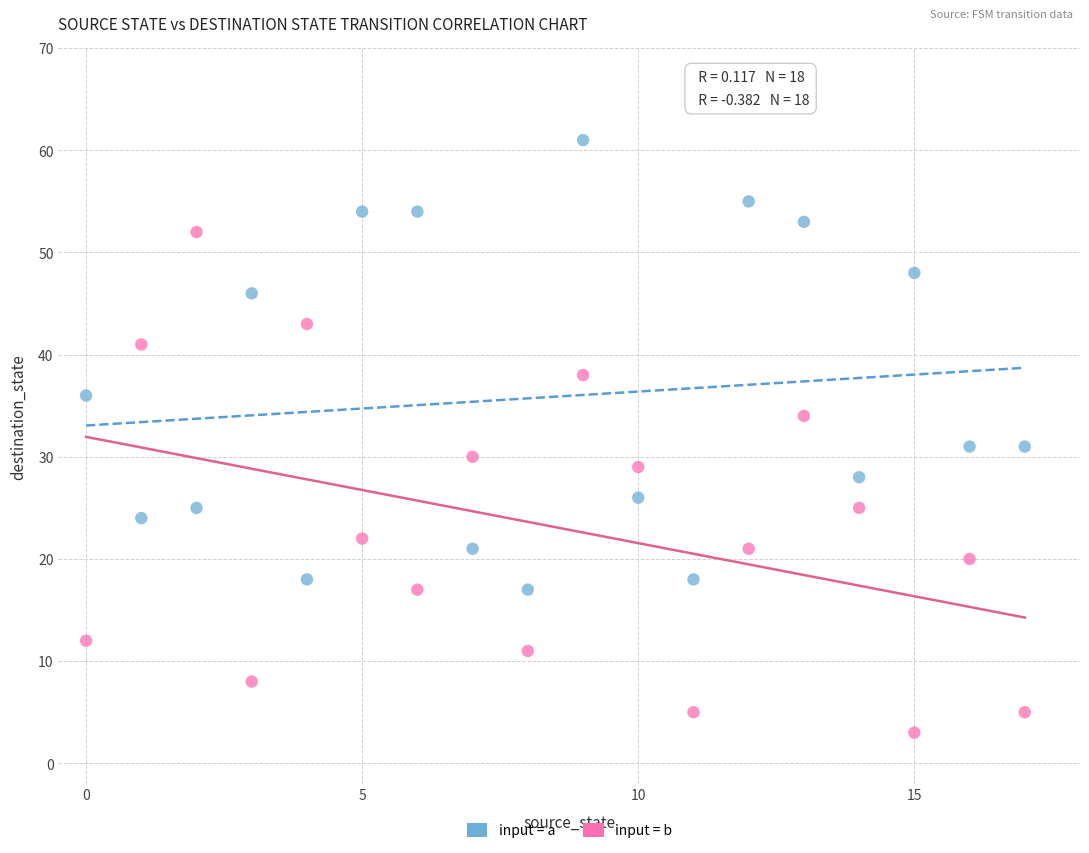

Across all data points, what is the range of Y values (max minus min)?

58